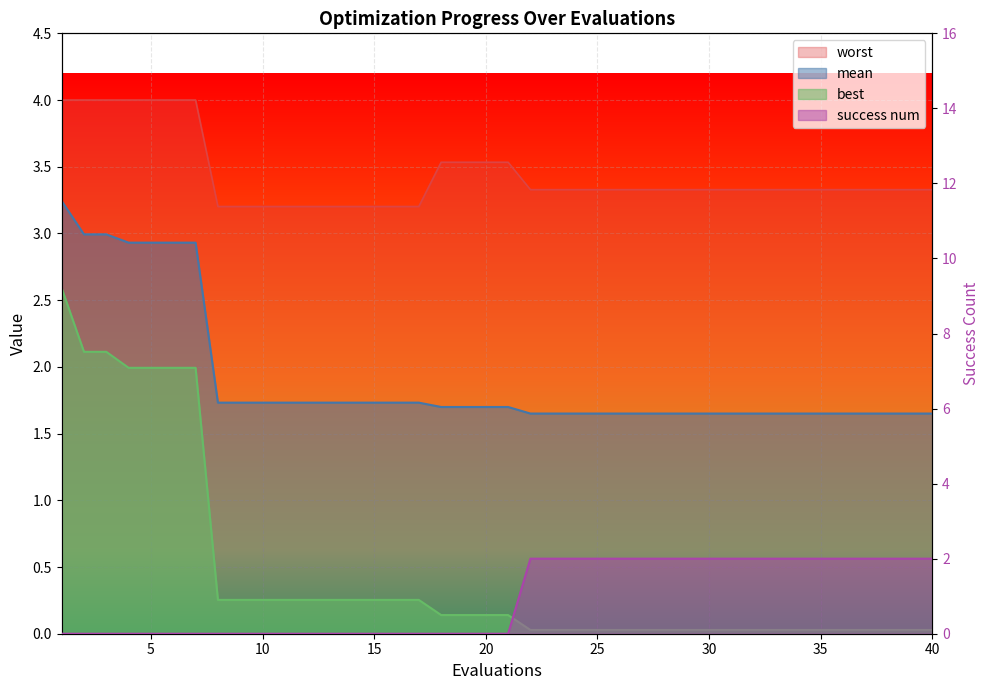

True or false: worst and mean cross at least once.

False